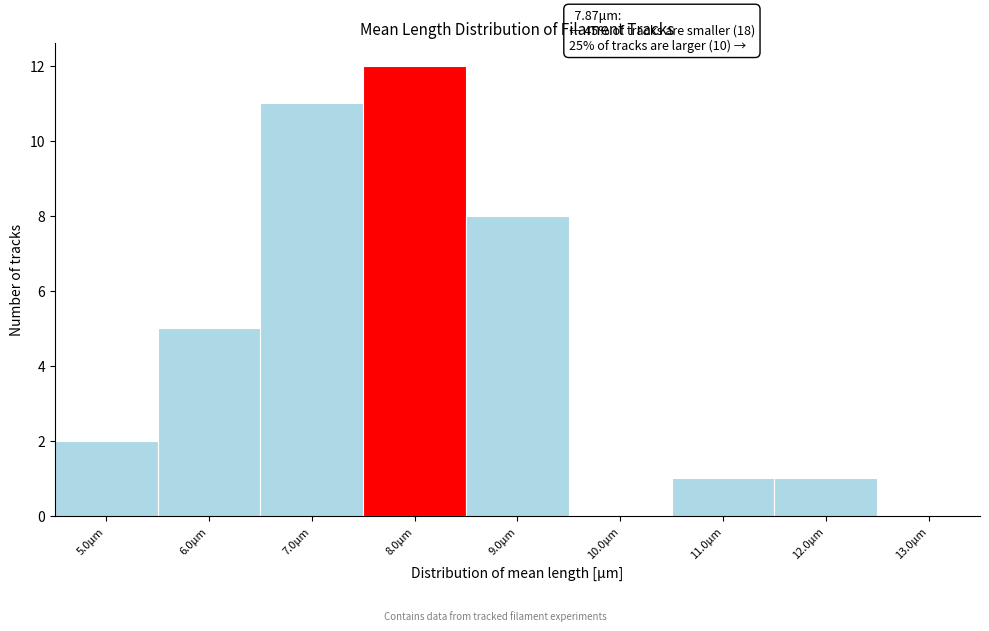

Over which range of the x-axis is the bar tallest?

7.5 to 8.5